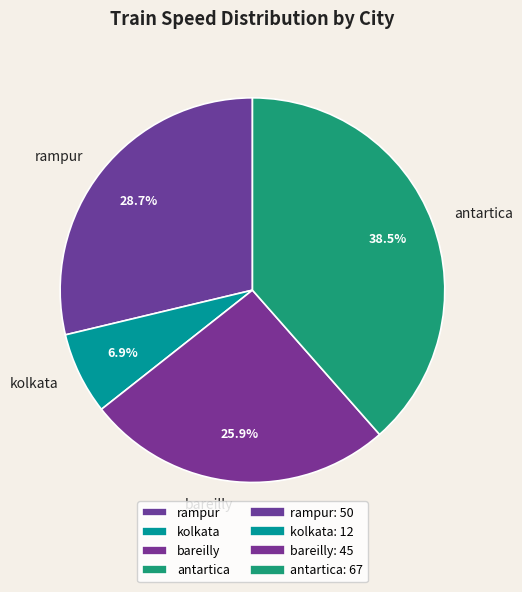

Count the number of slices in the pie.

4